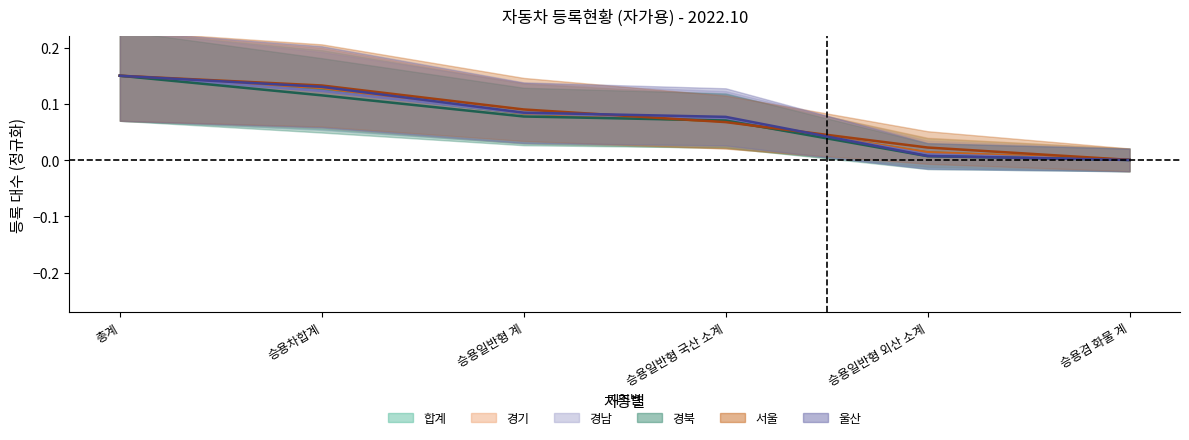

The value of 경북 at 승용겸 화물 계 is 0.0. True or false?

True